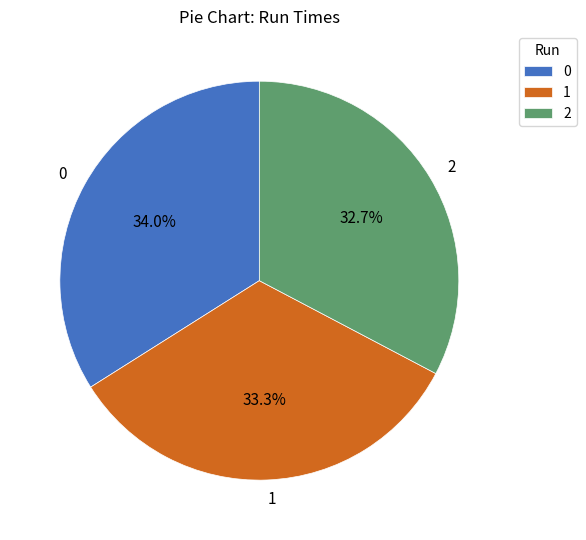

To the nearest percent, what percentage of the pie is 0?

34%